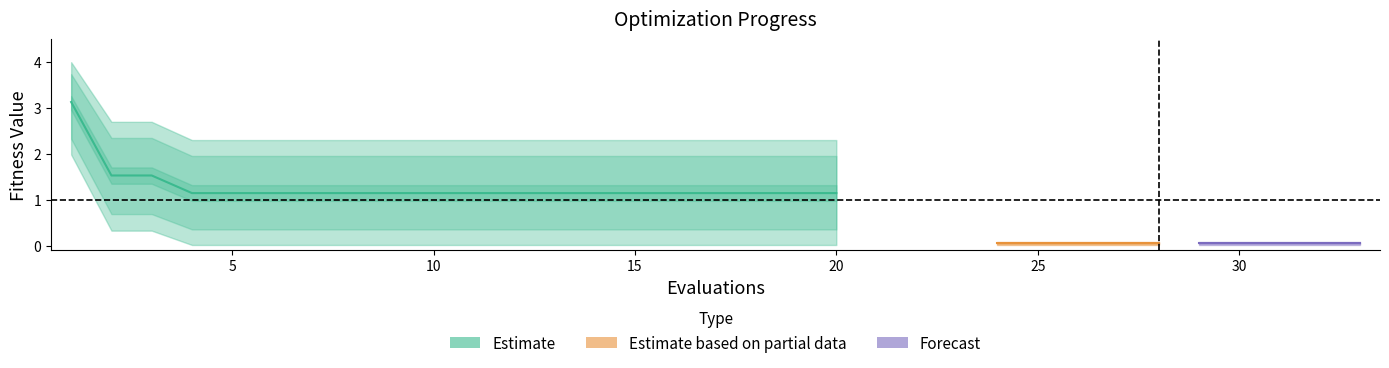

What is the sum of the mean values at 0 and 28?

3.2